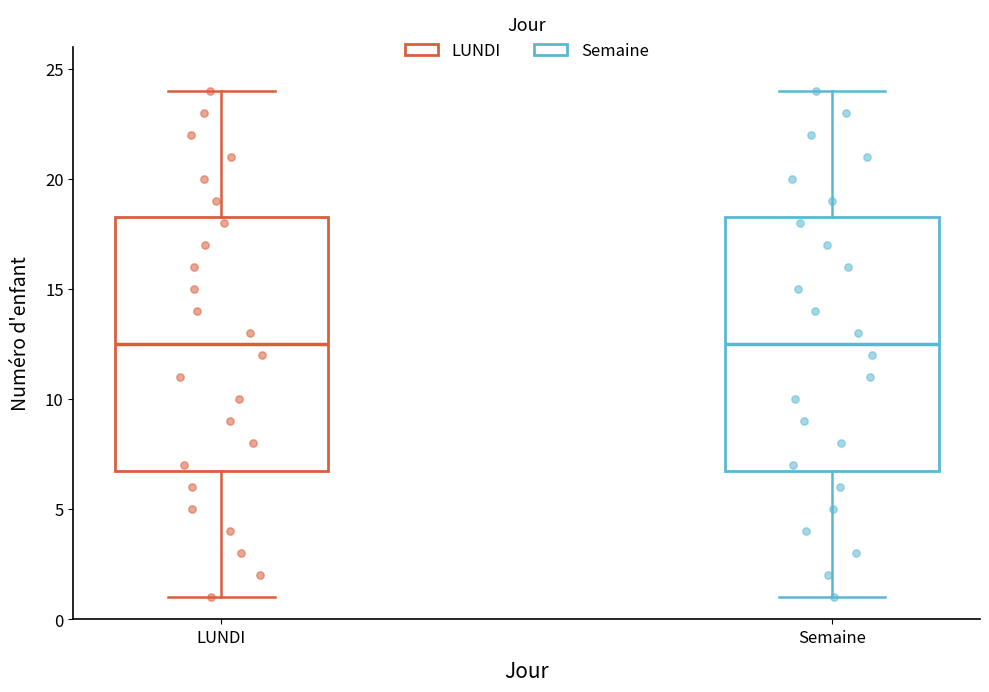

Reading left to right, read every box against the y-axis: the position of its median line, the range the box covers, and the ends of its whiskers. The values are not printed on the chart, so give them approximately, as read against the axis.

LUNDI: median 12.5, box 7.0 to 18.5, whiskers 1.0 to 24.0
Semaine: median 12.5, box 7.0 to 18.5, whiskers 1.0 to 24.0